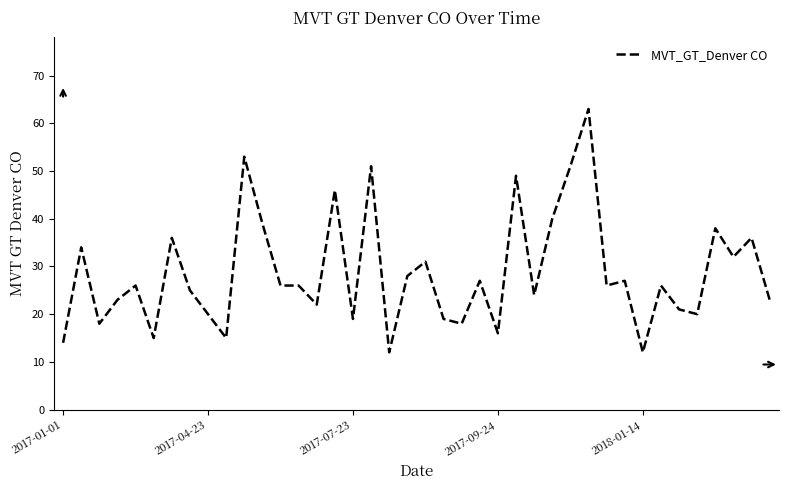

What is the difference between the maximum and minimum values?

51